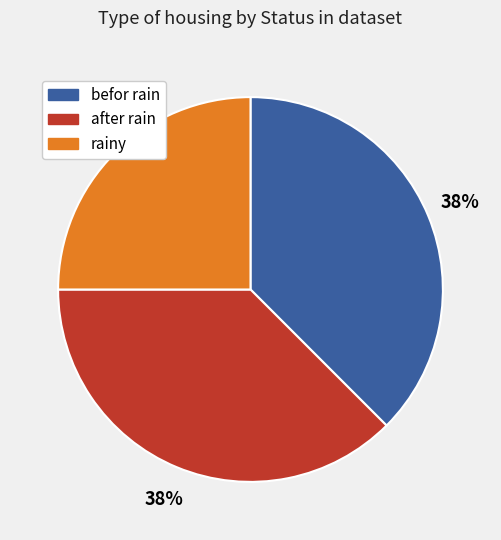

Count the number of slices in the pie.

3